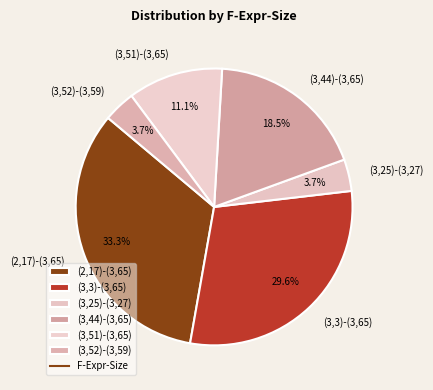

Is (3,3)-(3,65) the majority of the pie?

No